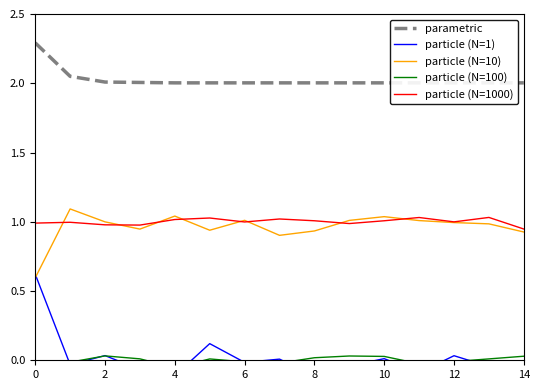

What is the difference between the maximum and minimum values in the particle (N=10) series?

0.5